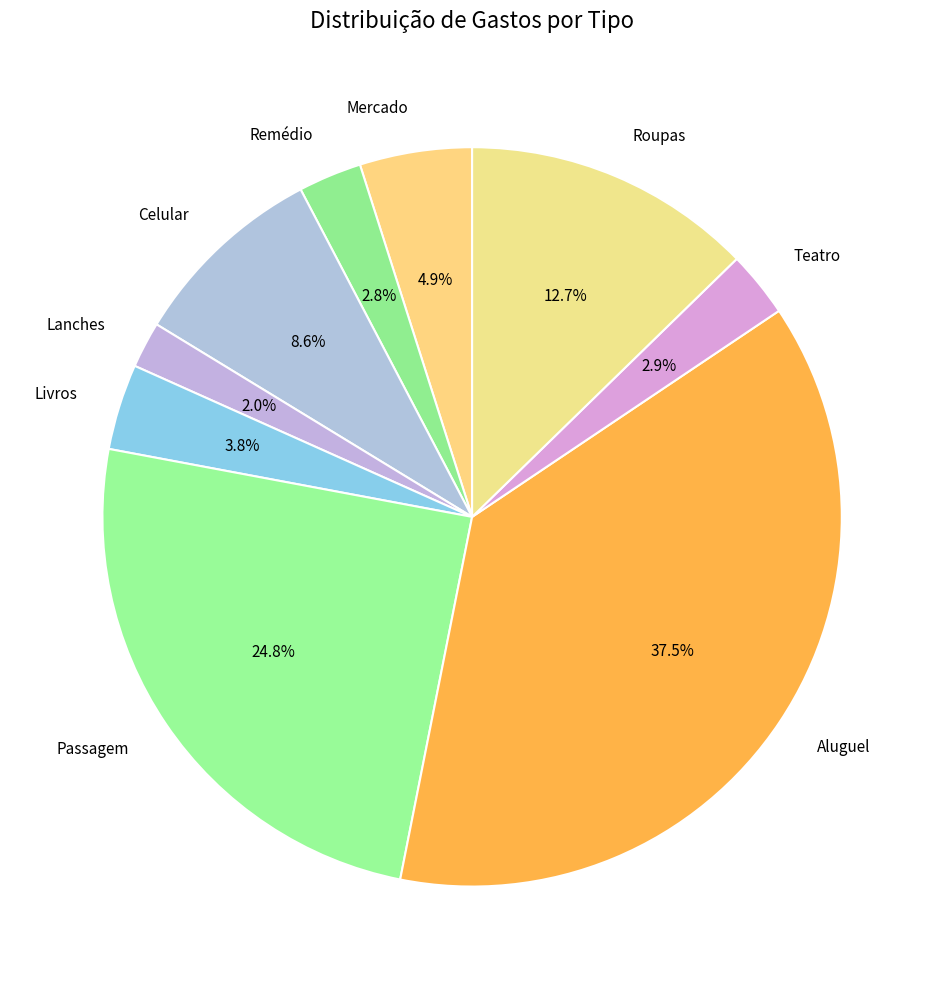

How many slices are in this pie chart?

9